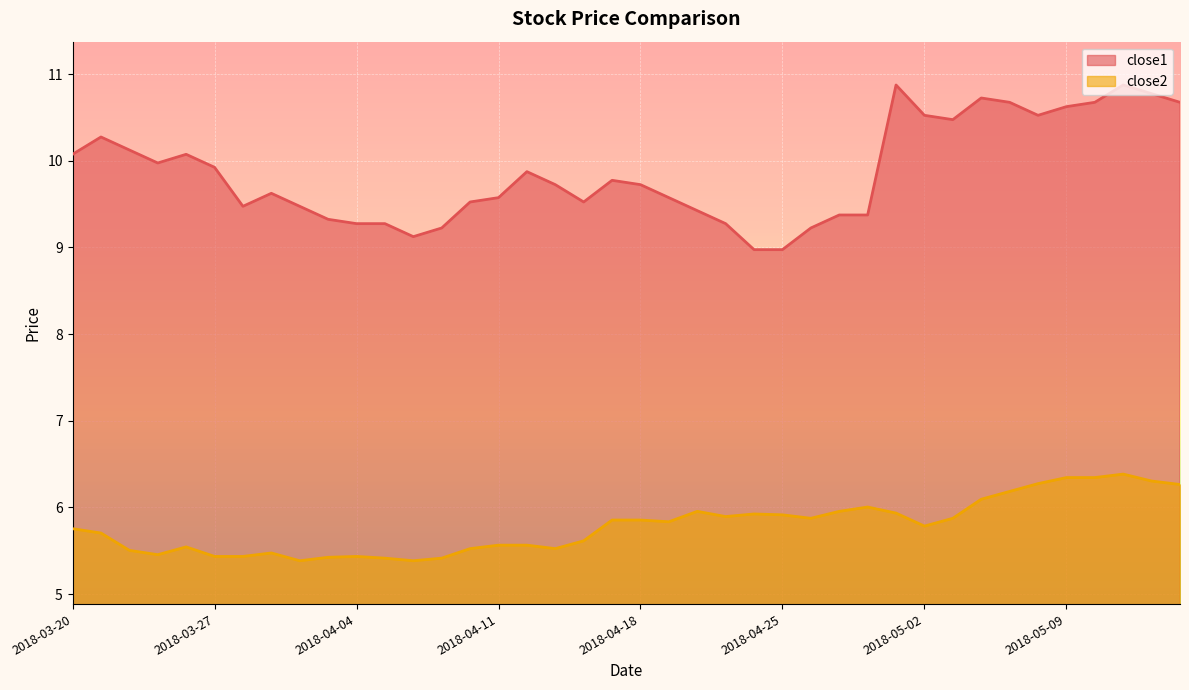

What is the maximum value for close1?

10.9